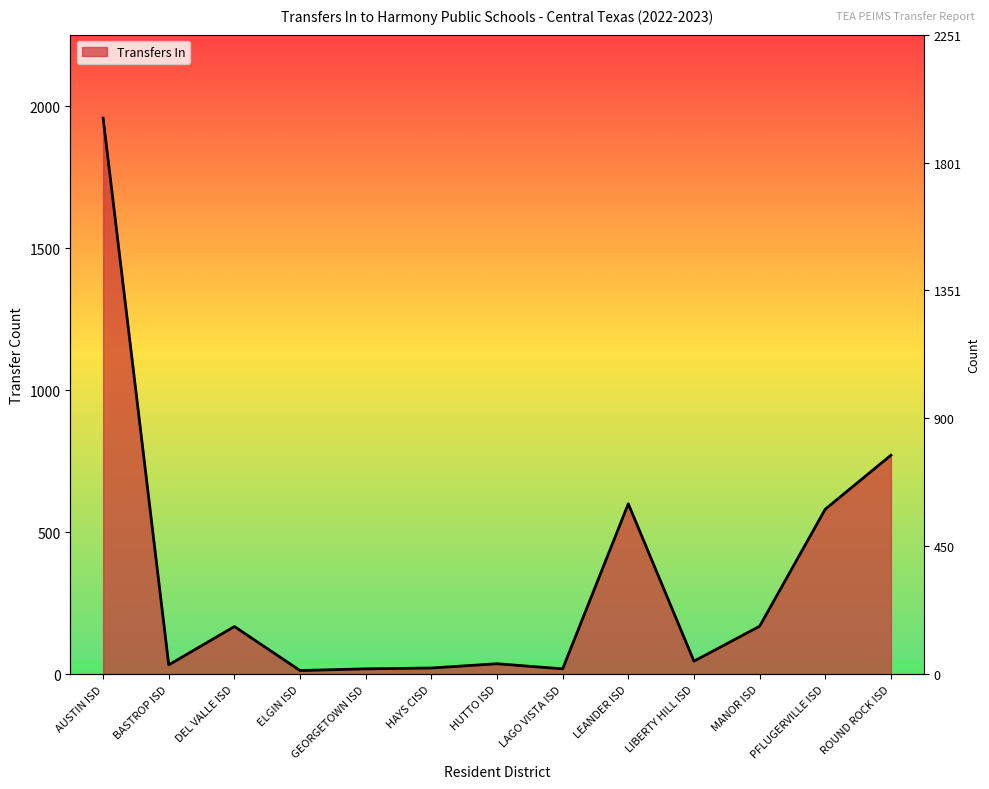

Count the number of values greater than 46.

6